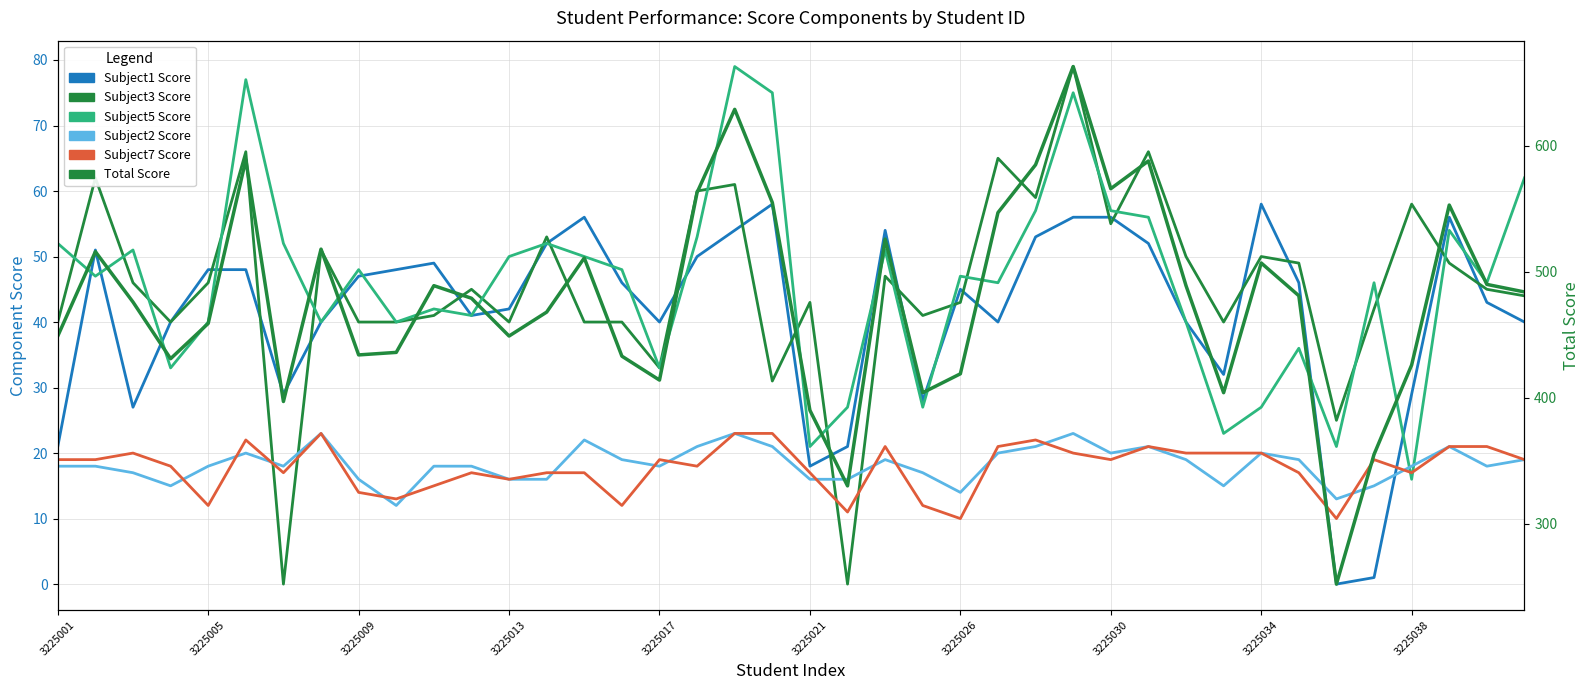

Does the chart have visible grid lines?

Yes